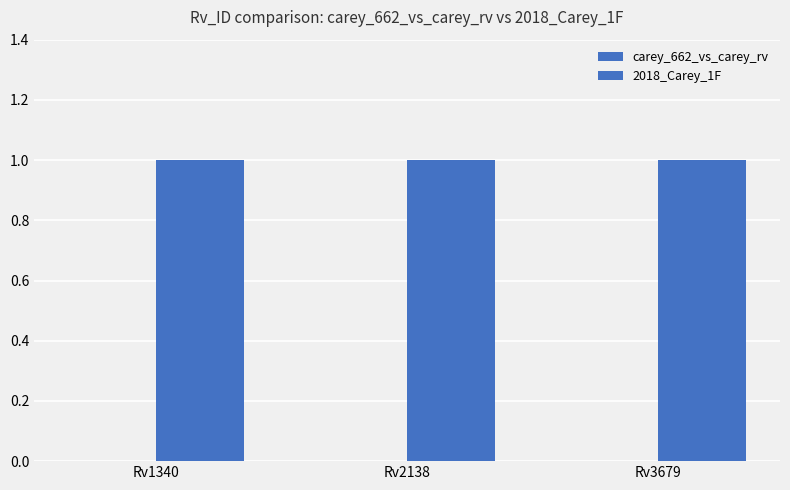

List the labels in order of 2018_Carey_1F value, largest first.

Rv1340, Rv2138, Rv3679